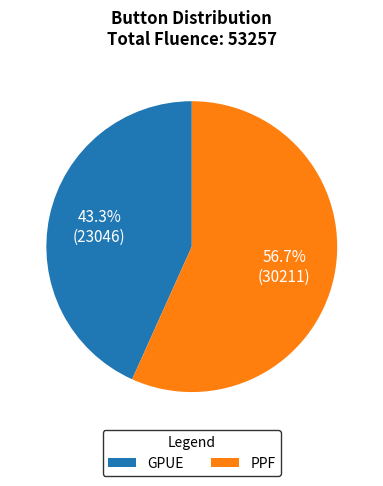

How many segments does this pie chart have?

2